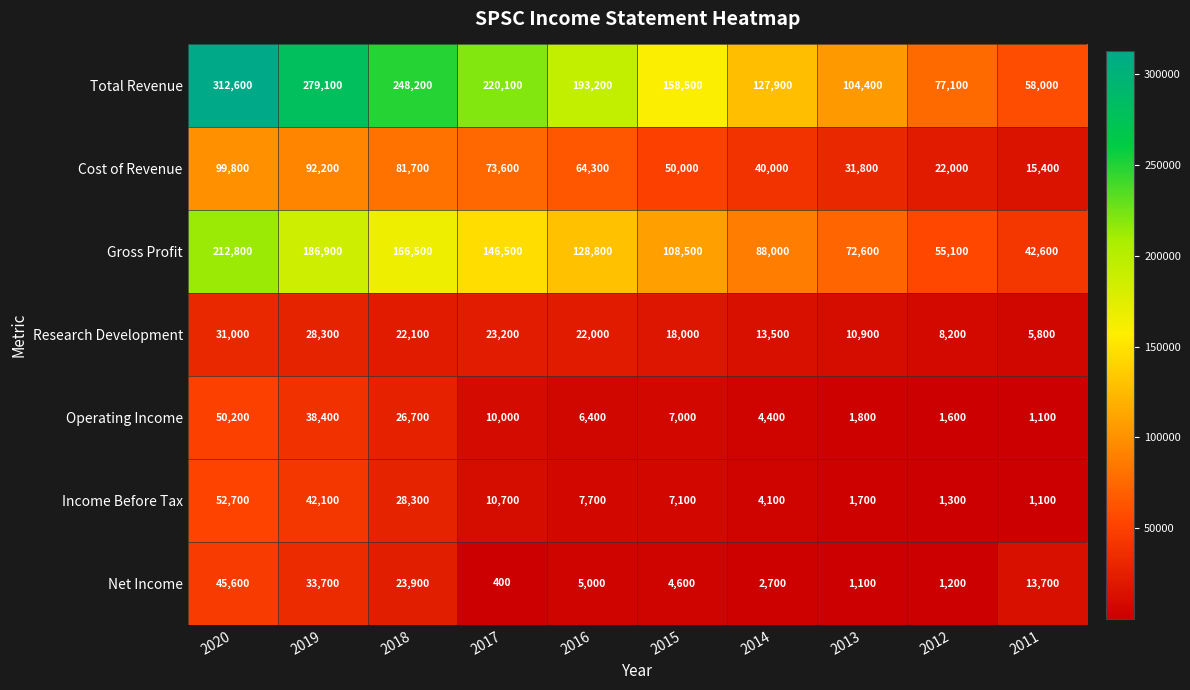

The Total Revenue series shows 104400 at 2013. True or false?

True